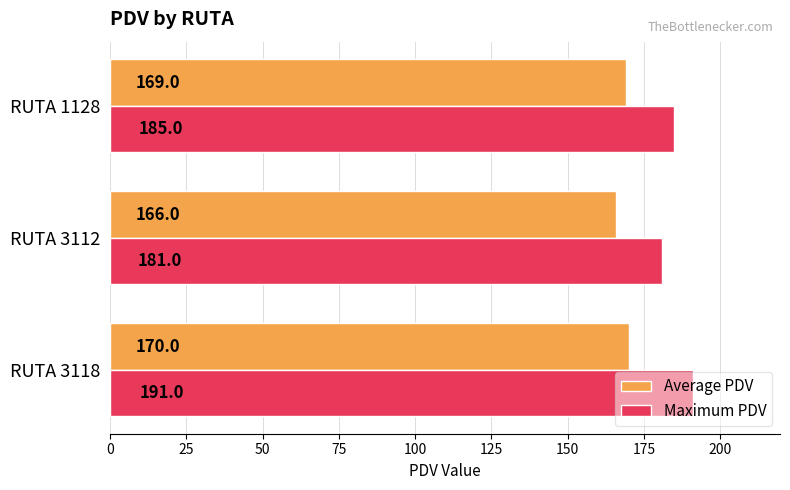

True or false: Maximum PDV has a value of 55 at RUTA 3118.

False